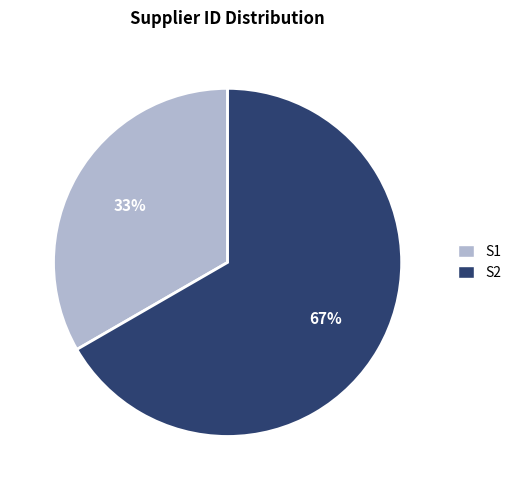

Which slice is the smallest?

S1